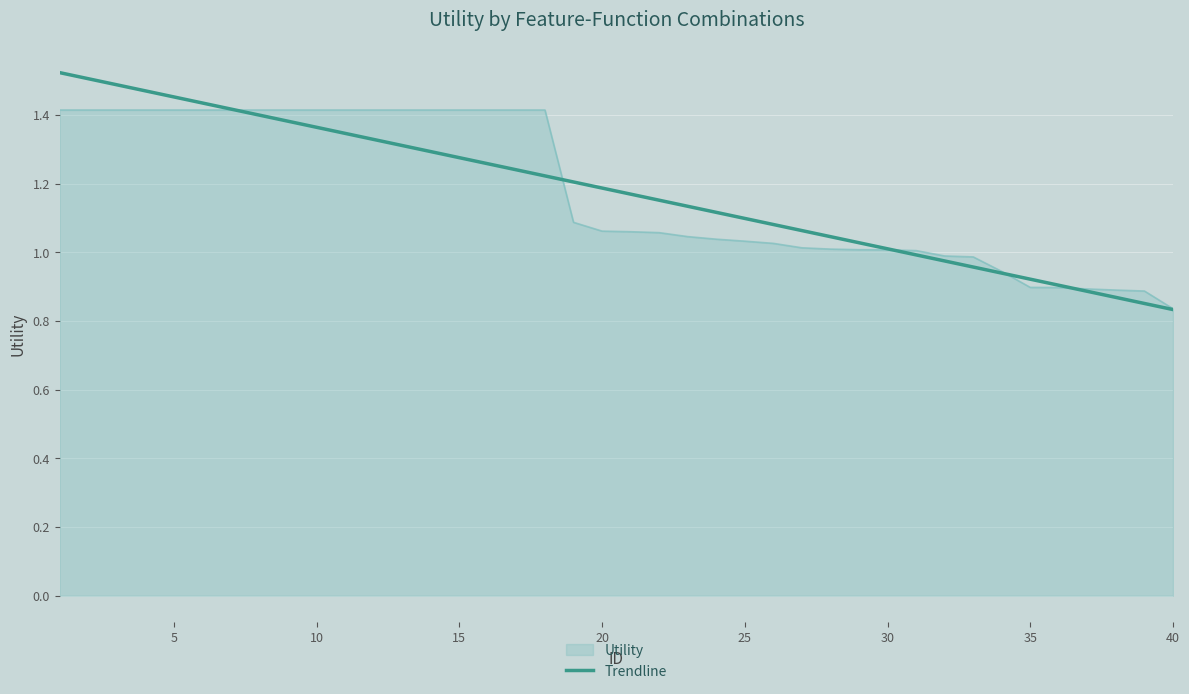

Rank the series by their maximum value, from highest to lowest.

Trendline, Utility